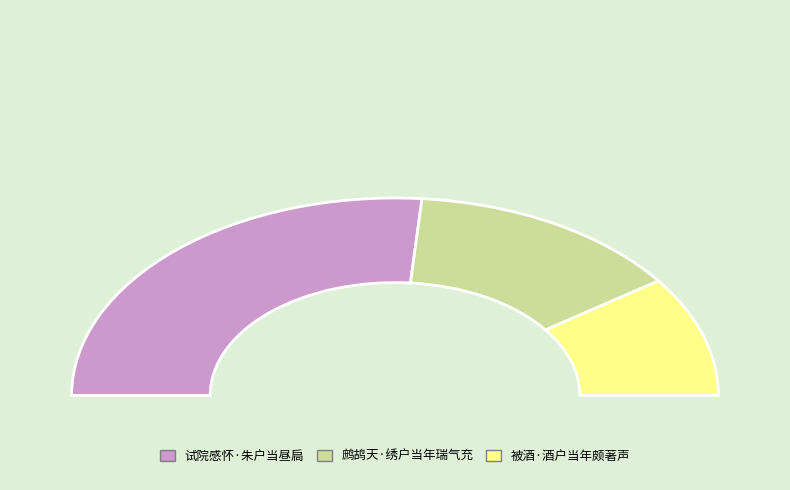

What is the smallest slice in the pie chart?

被酒·酒户当年颇著声